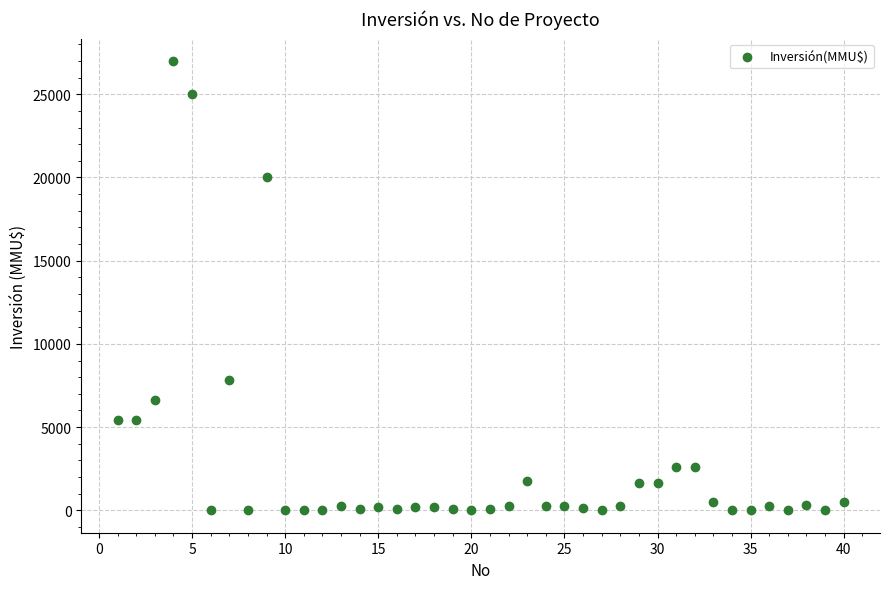

What is the range of Y values (max minus min)?

27000